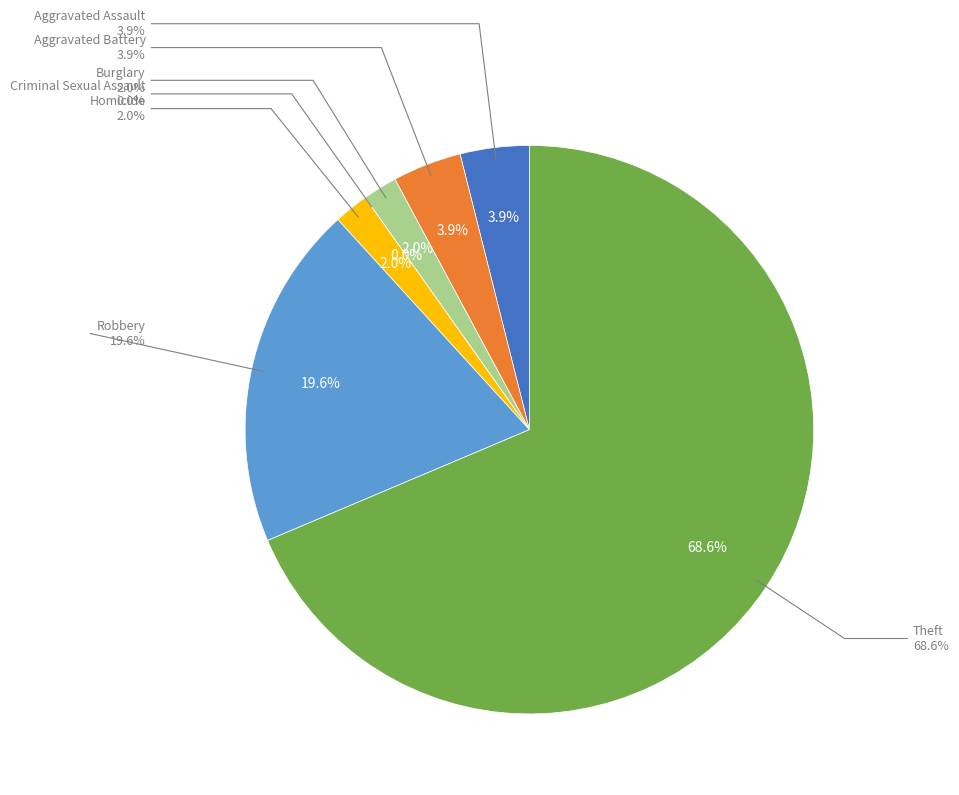

How many slices are in this pie chart?

7